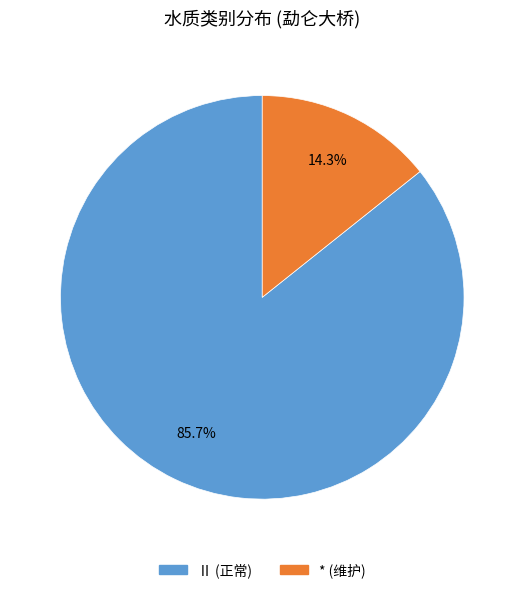

Is there any slice that represents more than half of the pie?

Yes